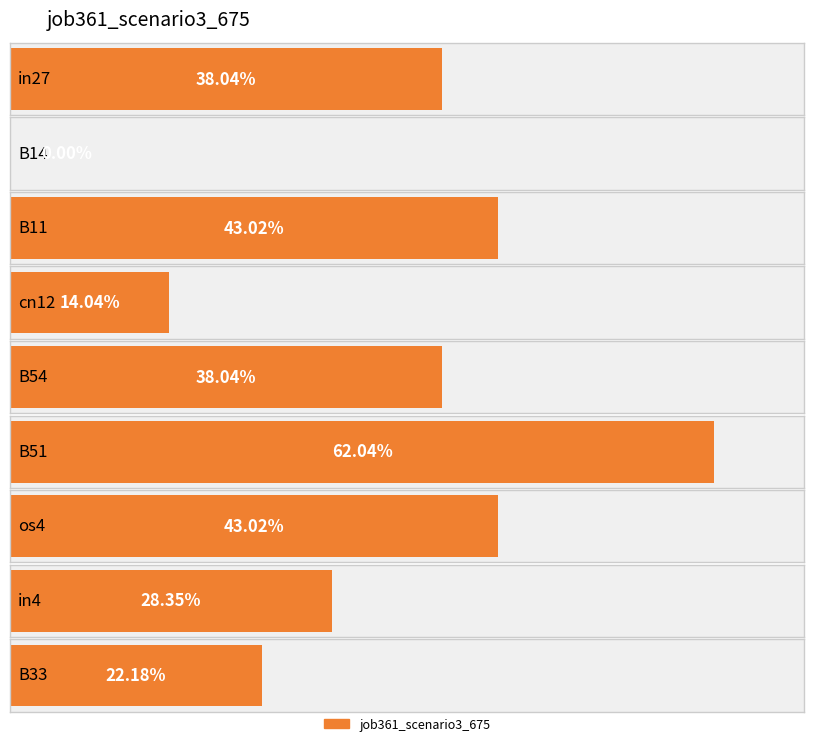

Which category has the lowest value across all series?

B14